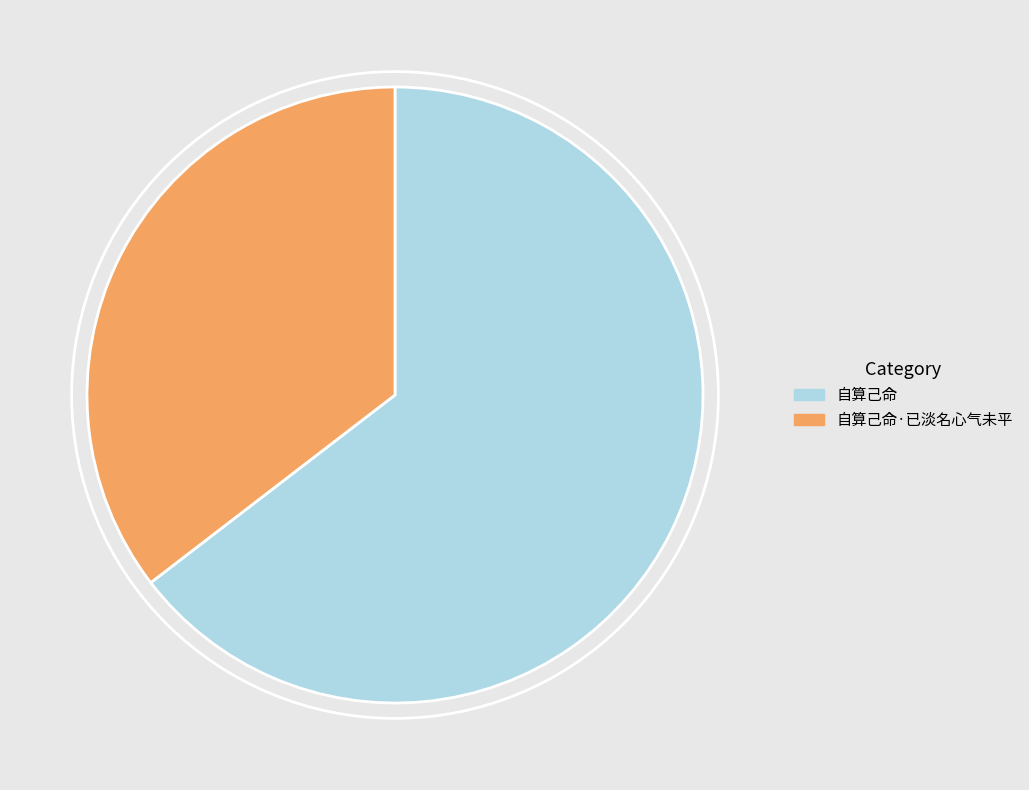

The 自算己命 slice represents 65% of the pie. True or false?

True